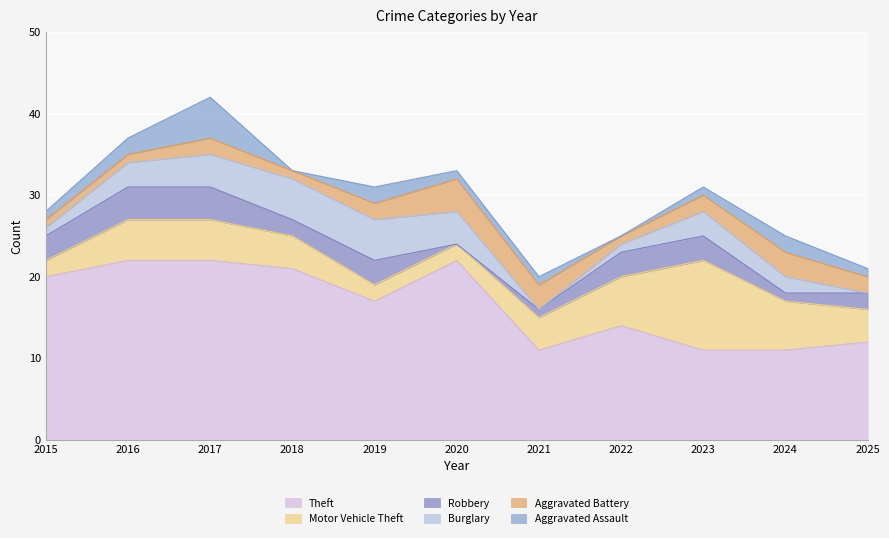

How many Aggravated Assault values are between 1 and 2?

8